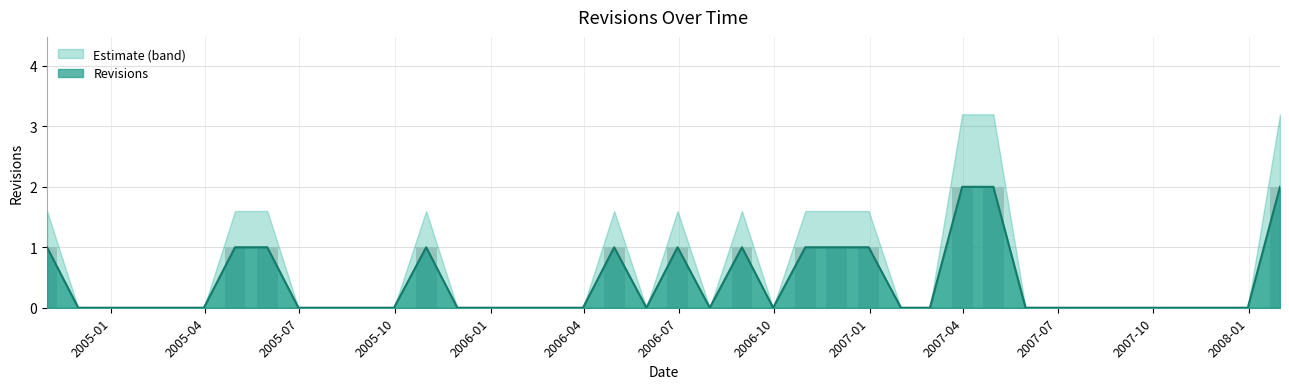

Does the chart contain stacked bars?

No